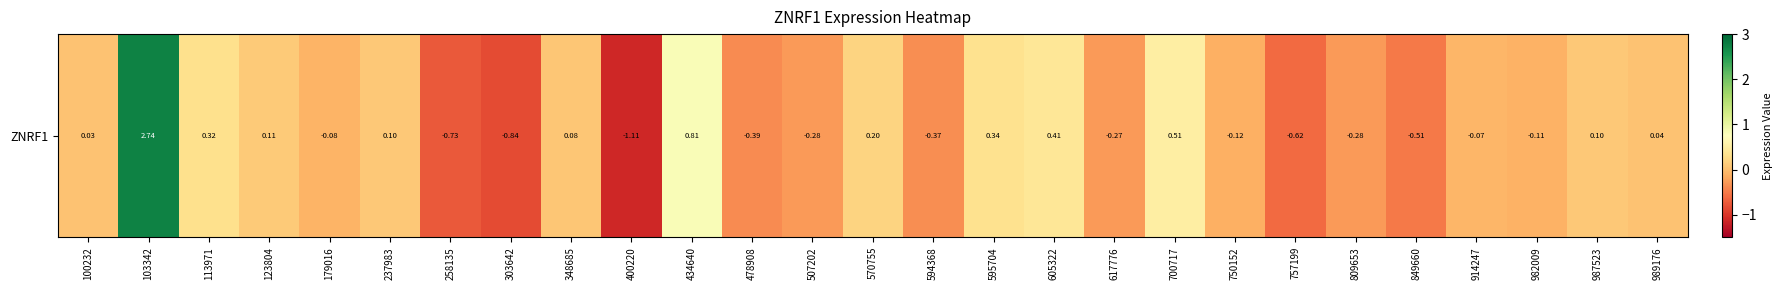

Count the number of categories in the chart.

27